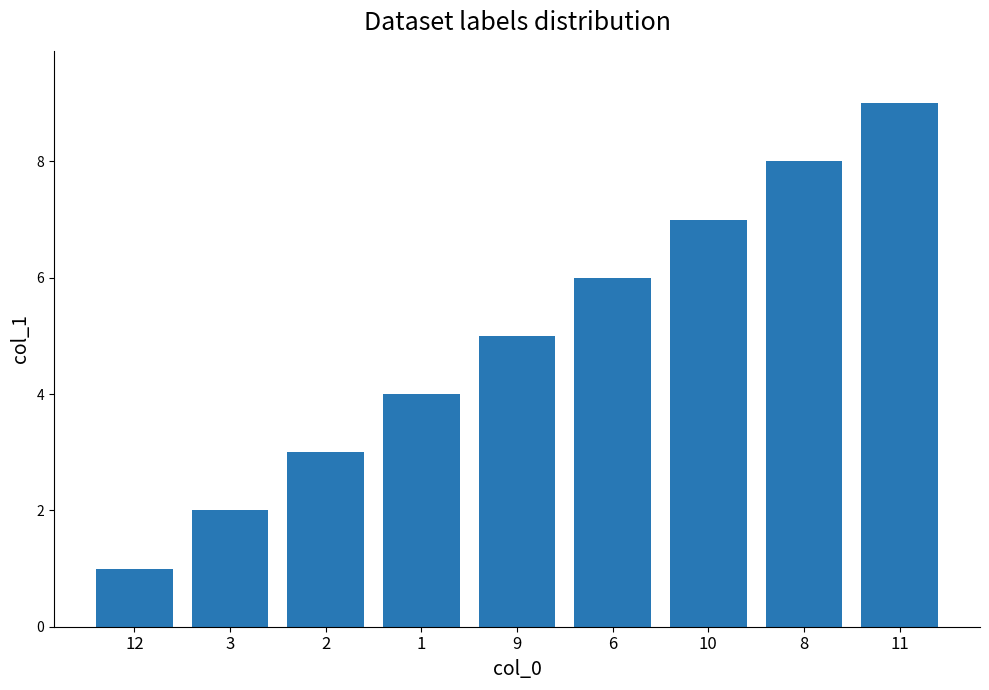

Count the values in the range 3 to 7.

5